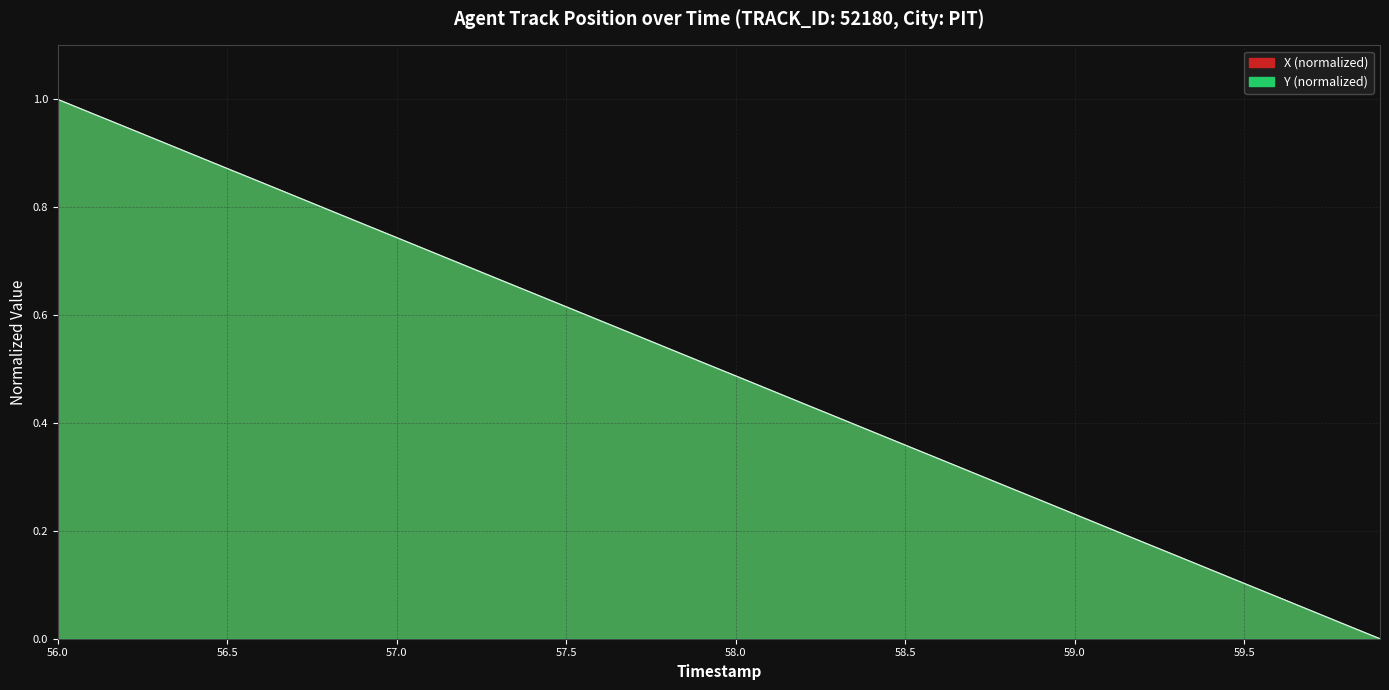

Which series changed the most between 57.6 and 59.8?

Y